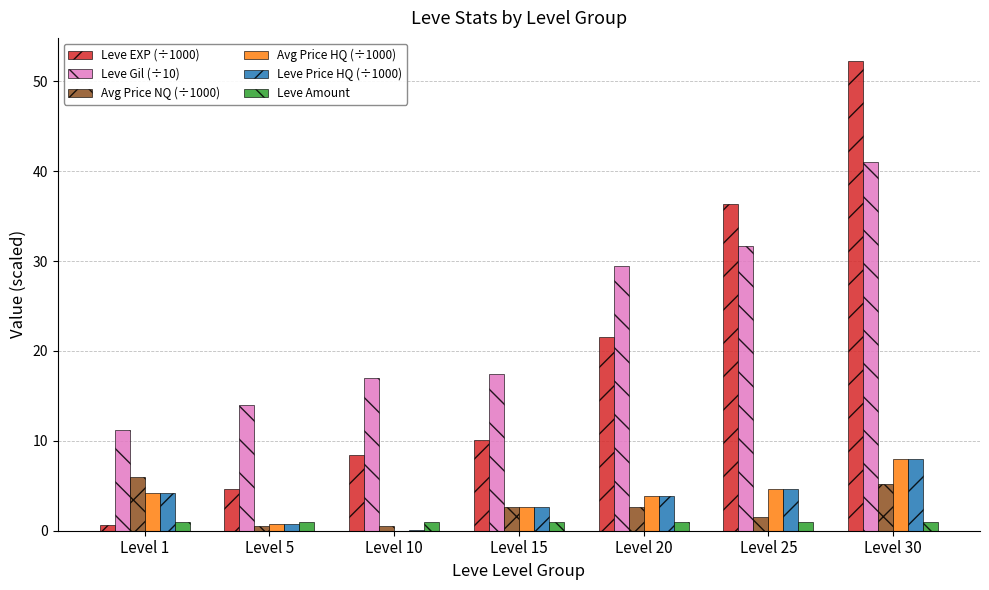

What are all the series names shown in the legend?

Leve EXP (÷1000), Leve Gil (÷10), Avg Price NQ (÷1000), Avg Price HQ (÷1000), Leve Price HQ (÷1000), Leve Amount